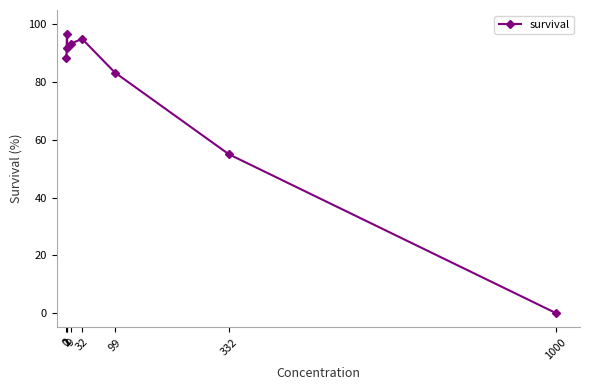

Which has a higher value, 332 or 99?

99